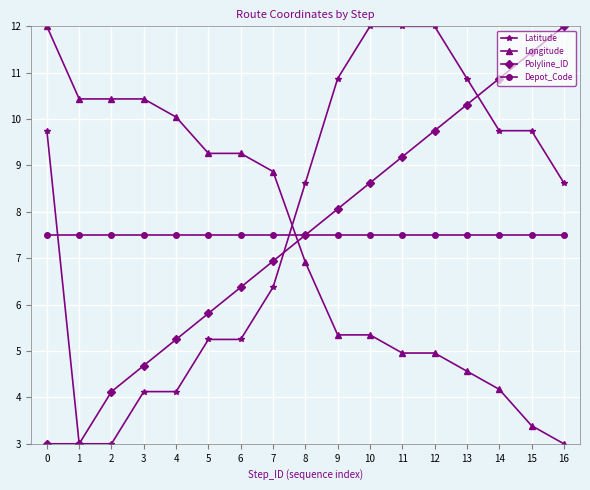

Does the chart display data point markers on the line(s)?

Yes